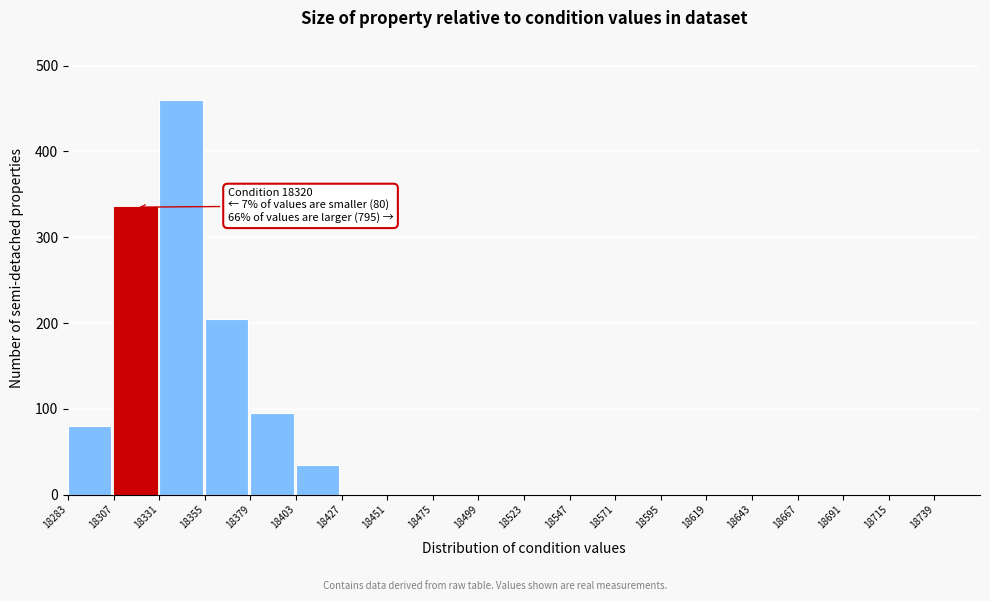

Reading left to right, list all the values displayed in this chart.

18283=80	18307=335	18331=460	18355=205	18379=95	18403=35	18427=0	18451=0	18475=0	18499=0	18523=0	18547=0	18571=0	18595=0	18619=0	18643=0	18667=0	18691=0	18715=0	18739=0